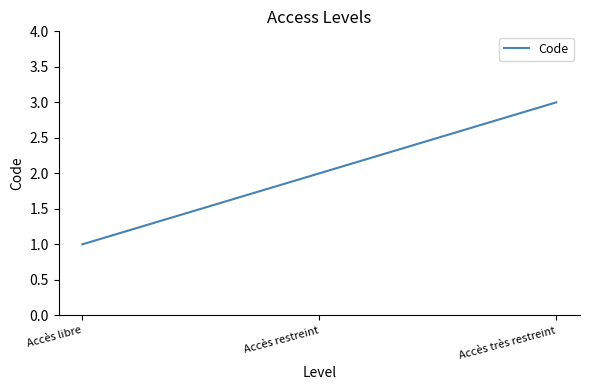

What is the sum of all values?

6